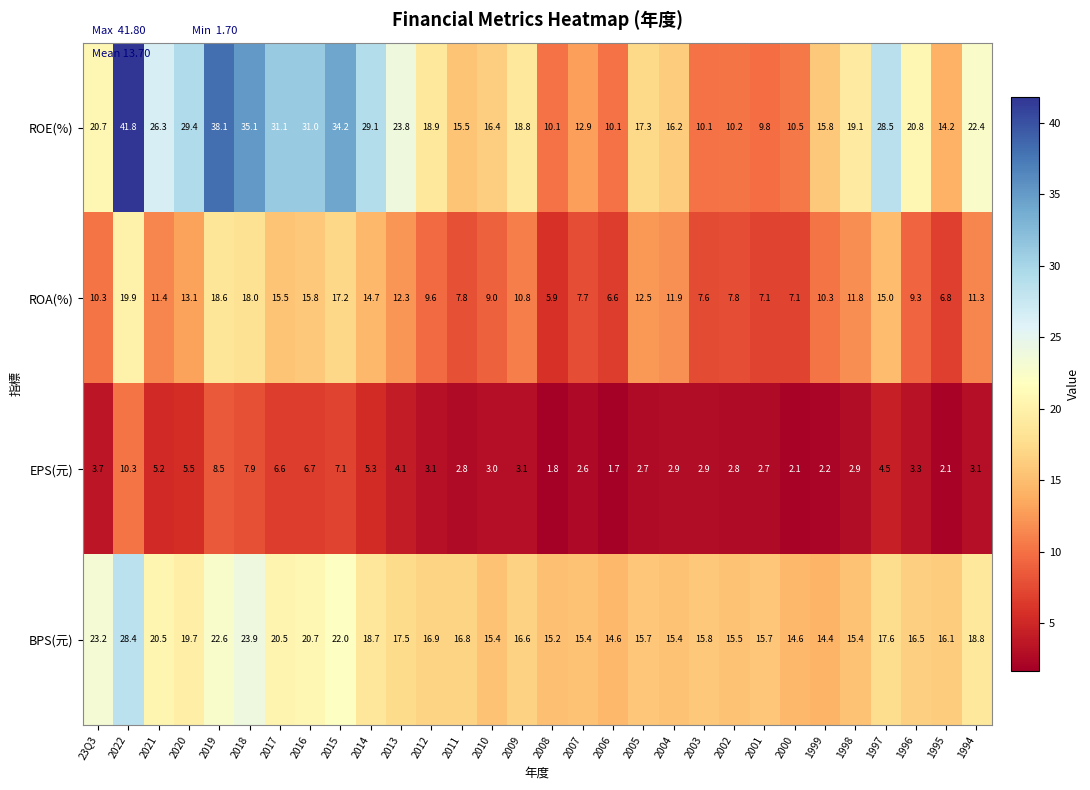

Is it true that EPS(元) equals 3.1 at 2012?

True